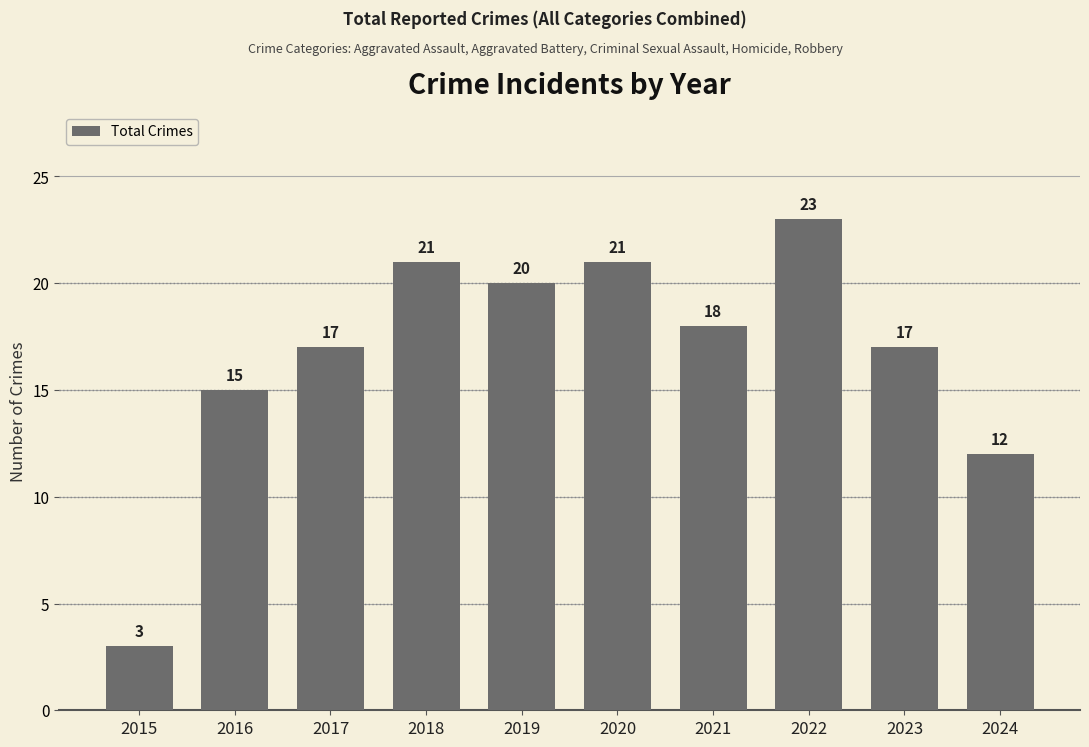

Are the bars horizontal?

No